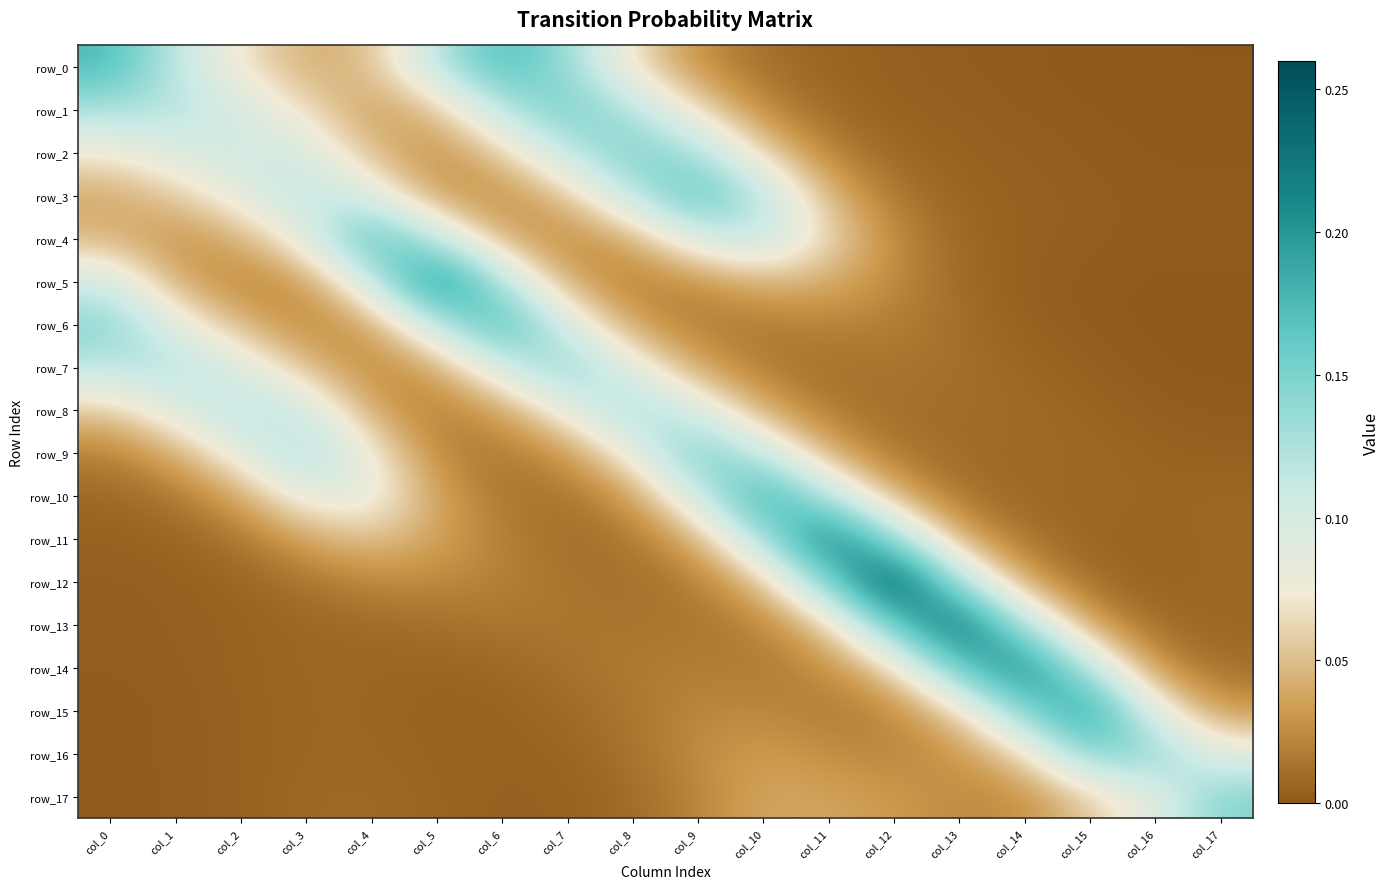

What is the difference between the highest and lowest values at col_16?

0.1